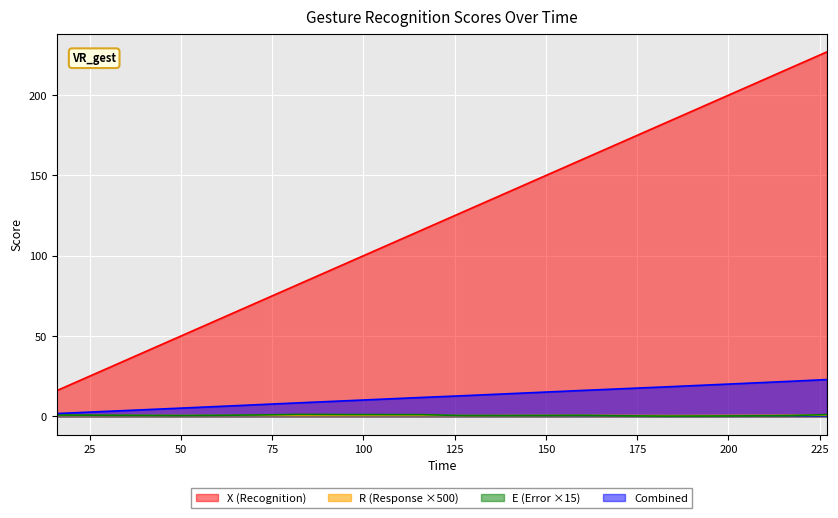

The Time series shows 334.1 at 227. True or false?

False